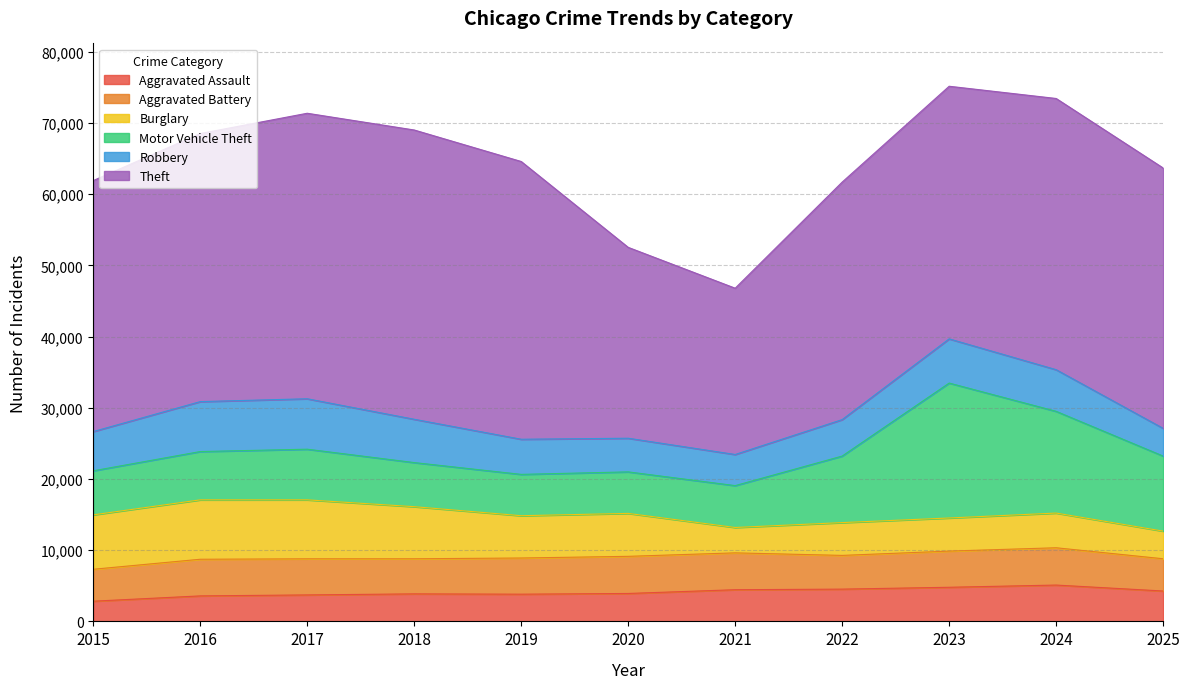

What is the value of the Aggravated Battery point at the 6th from the left?

5215